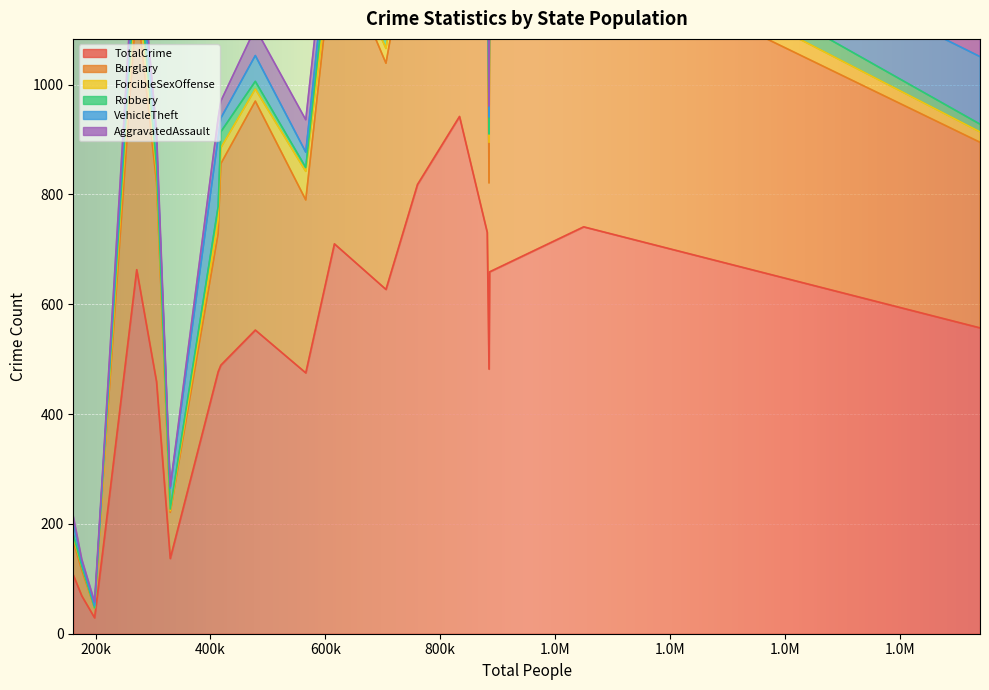

What are all the series names shown in the legend?

TotalCrime, Burglary, ForcibleSexOffense, Robbery, VehicleTheft, AggravatedAssault